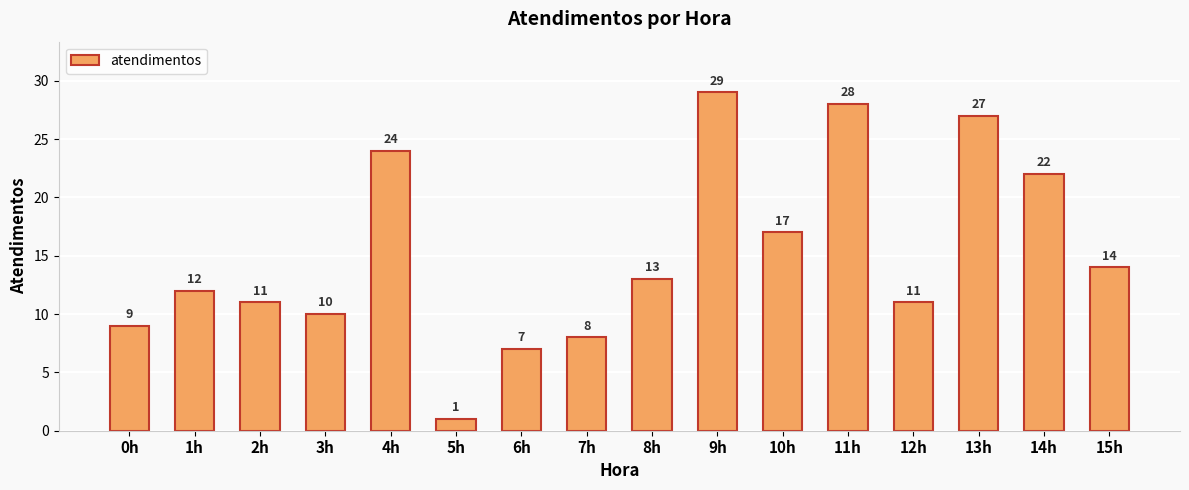

What is the average value?

15